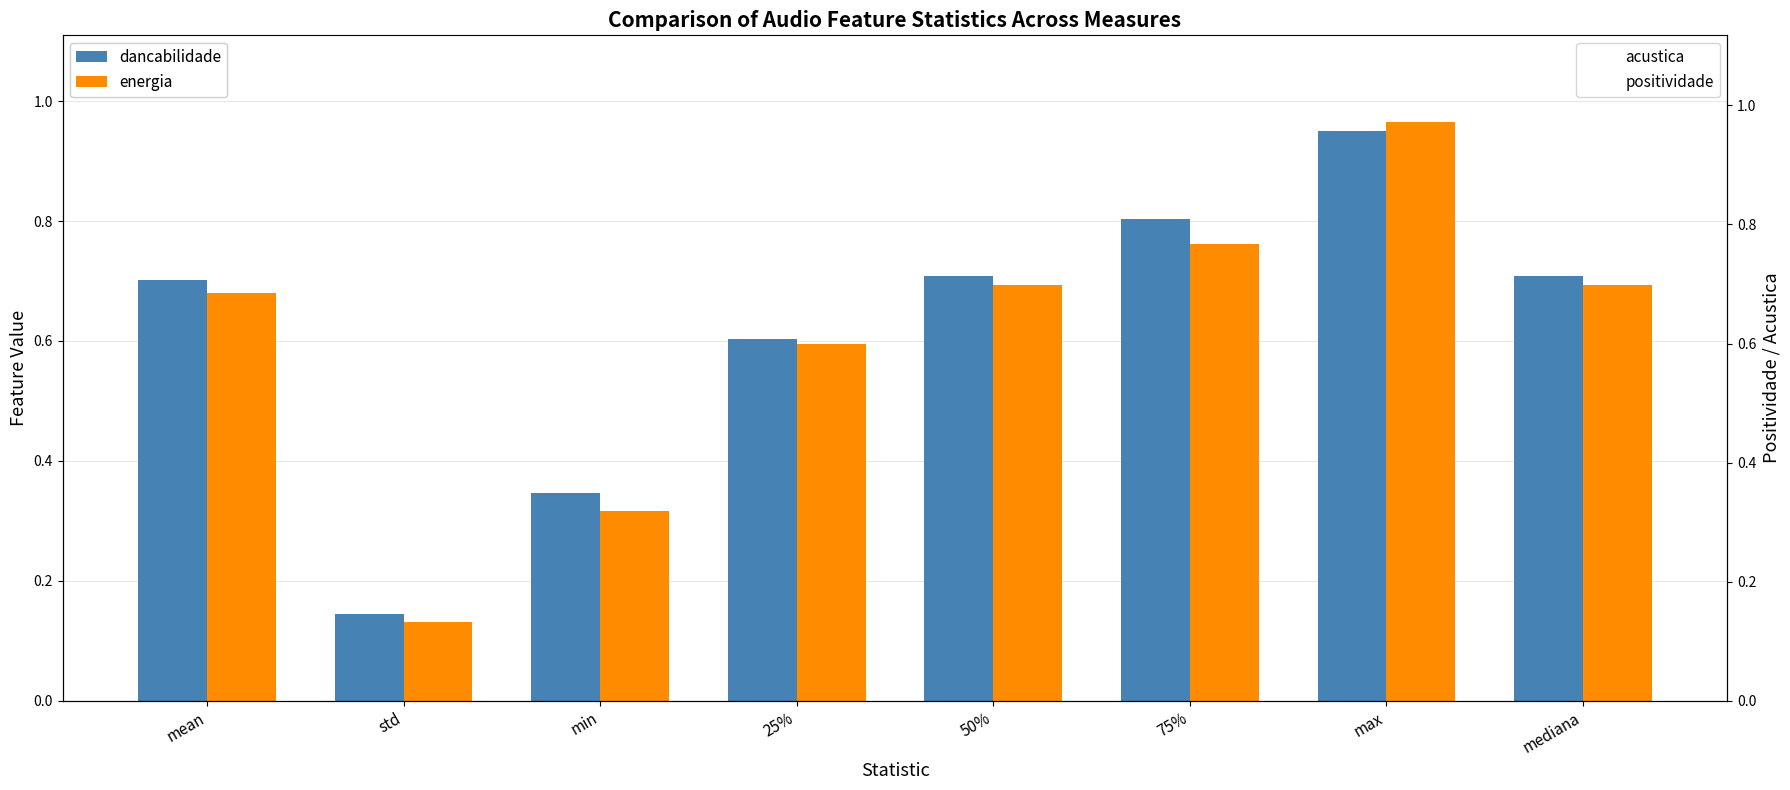

Which series has the largest range (max minus min)?

acustica